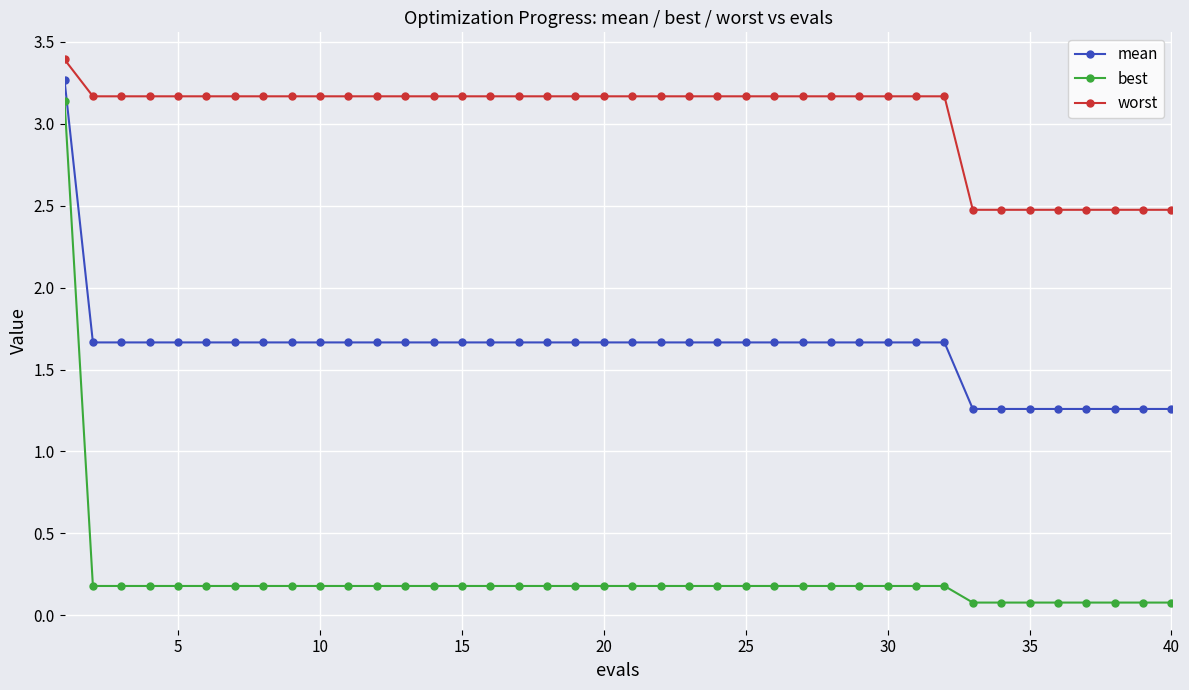

True or false: worst and mean cross at least once.

False